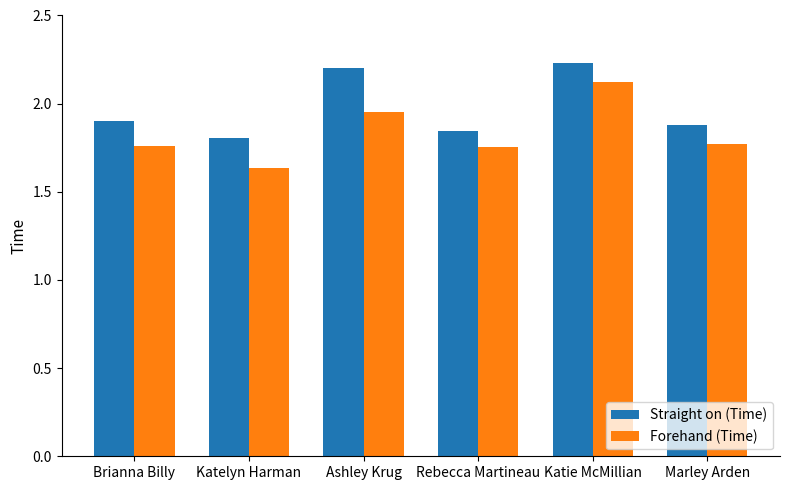

What is the label of the 1st bar from the right?

Marley Arden